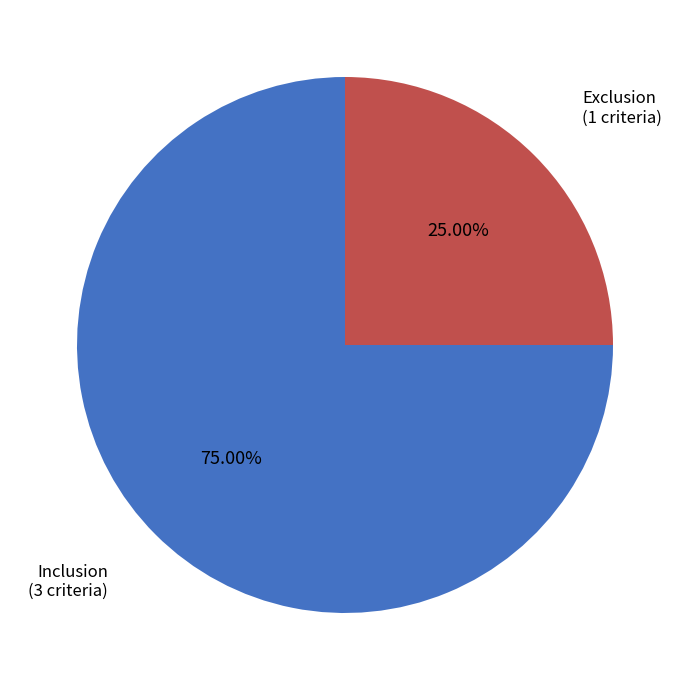

Is there a majority slice in this chart?

Yes